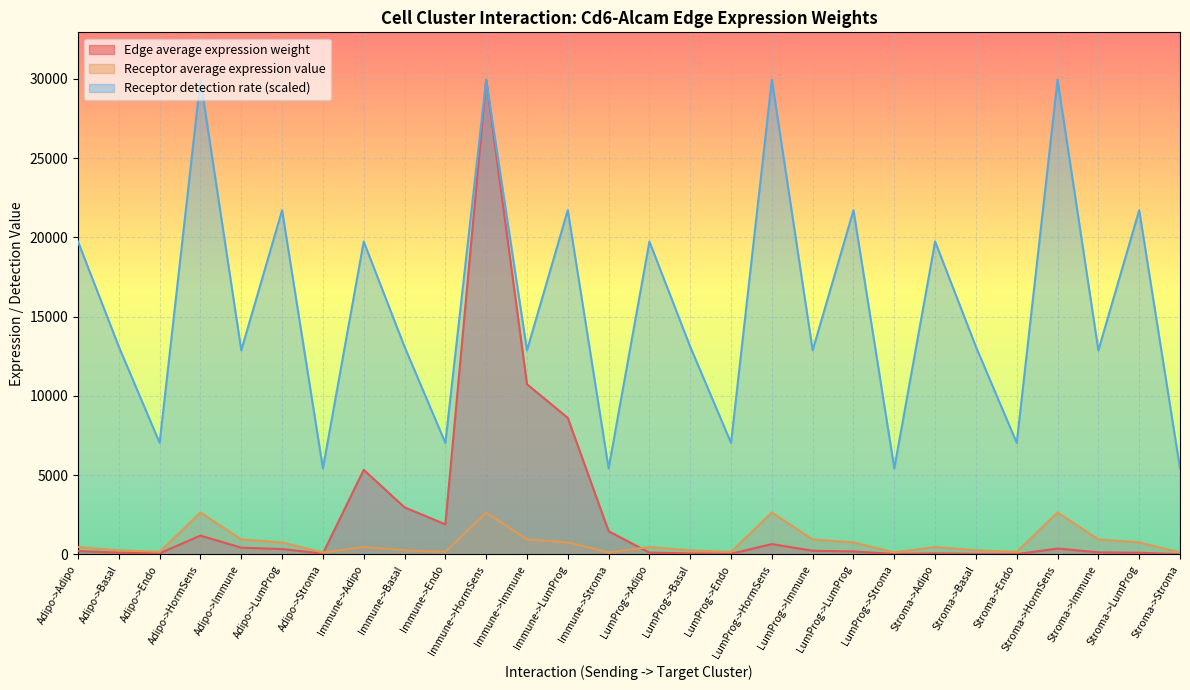

Reading left to right, list all the values displayed in this chart.

Edge average expression weight: 212.1	118.0	75.7	1189.8	426.9	342.4	58.4	5338.9	2971.0	1904.6	29944.5	10742.3	8616.0	1468.8	117.0	65.1	41.7	656.2	235.4	188.8	32.2	66.5	37.0	23.7	373.2	133.9	107.4	18.3
Receptor average expression value: 472.1	262.7	168.4	2647.9	949.9	761.9	129.9	472.1	262.7	168.4	2647.9	949.9	761.9	129.9	472.1	262.7	168.4	2647.9	949.9	761.9	129.9	472.1	262.7	168.4	2647.9	949.9	761.9	129.9
Receptor detection rate: 19739.3	13102.6	7039.3	29944.5	12876.9	21715.7	5428.9	19739.3	13102.6	7039.3	29944.5	12876.9	21715.7	5428.9	19739.3	13102.6	7039.3	29944.5	12876.9	21715.7	5428.9	19739.3	13102.6	7039.3	29944.5	12876.9	21715.7	5428.9